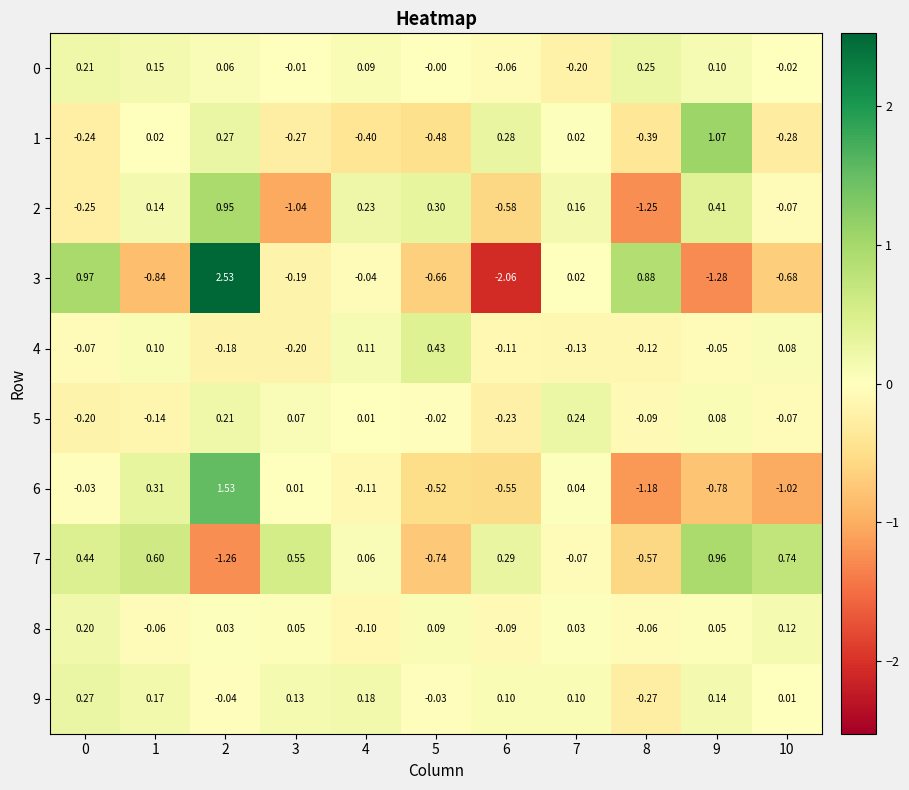

Rank the series by their maximum value, from lowest to highest.

8, 5, 0, 9, 4, 2, 7, 1, 6, 3